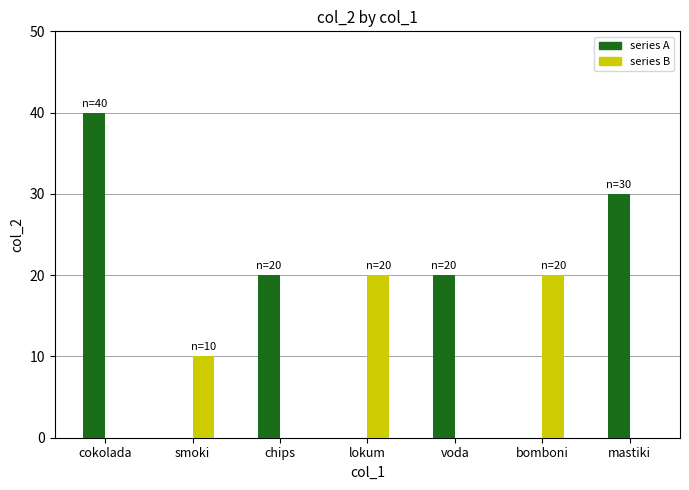

The series A series shows 53 at mastiki. True or false?

False